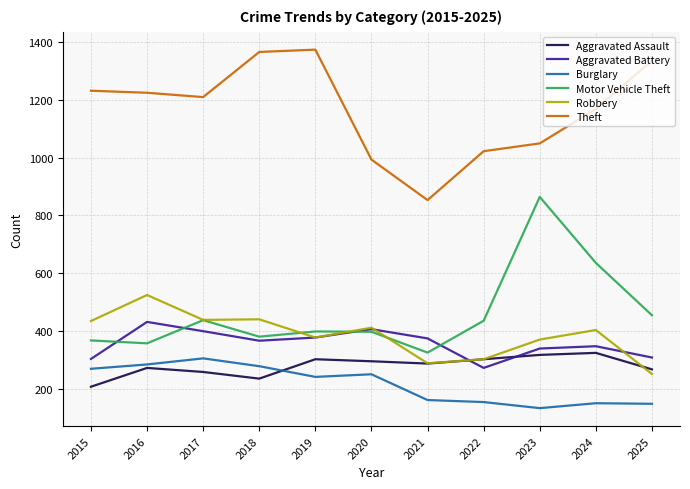

Which series has the largest range (max minus min)?

Motor Vehicle Theft